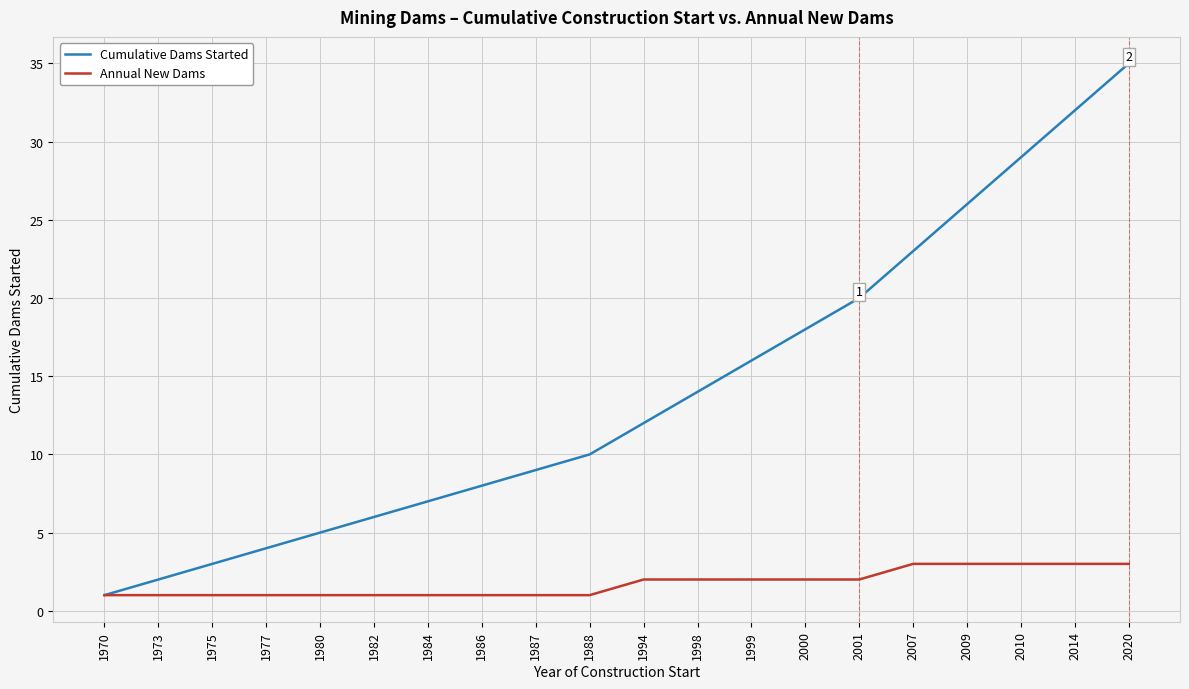

What value does the Annual New Dams series have at 2009?

3